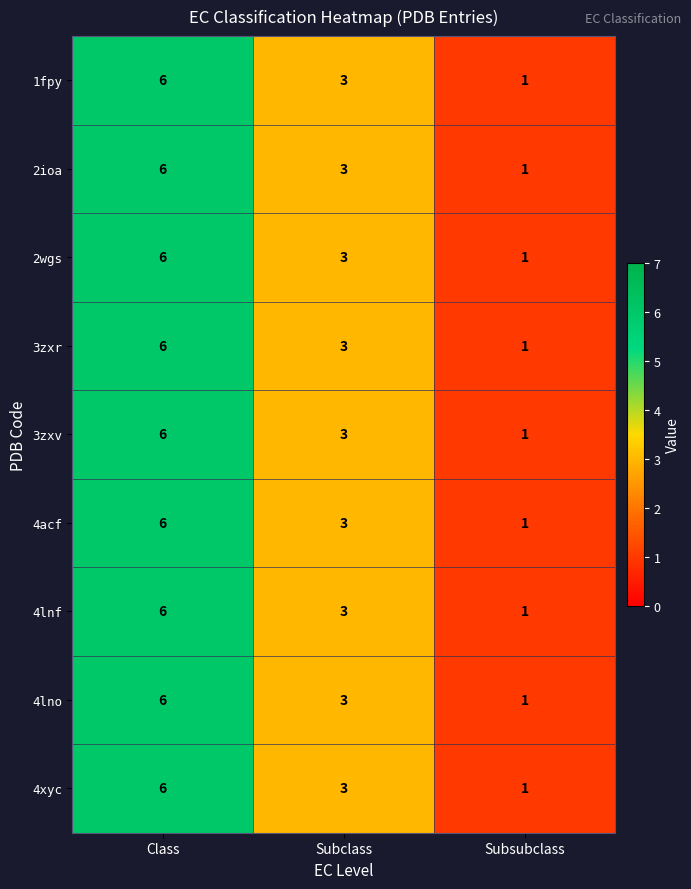

At which label does 1fpy first exceed 3?

Class